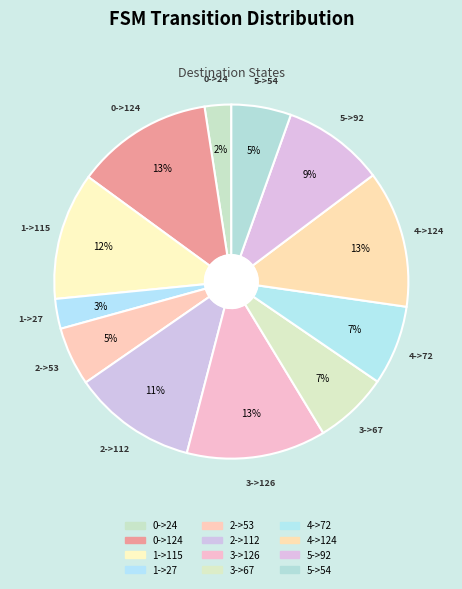

Count the number of slices in the pie.

12